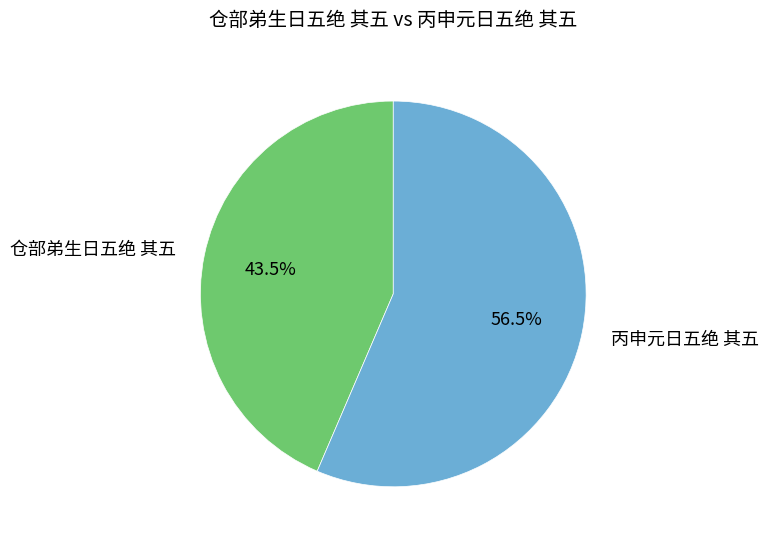

Is there a majority slice in this chart?

Yes